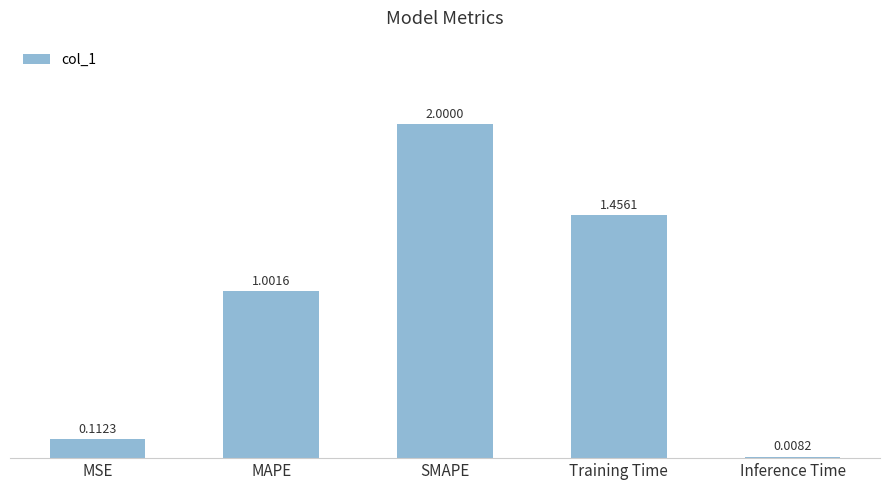

Rank the categories by value from lowest to highest.

Inference Time, MSE, MAPE, Training Time, SMAPE